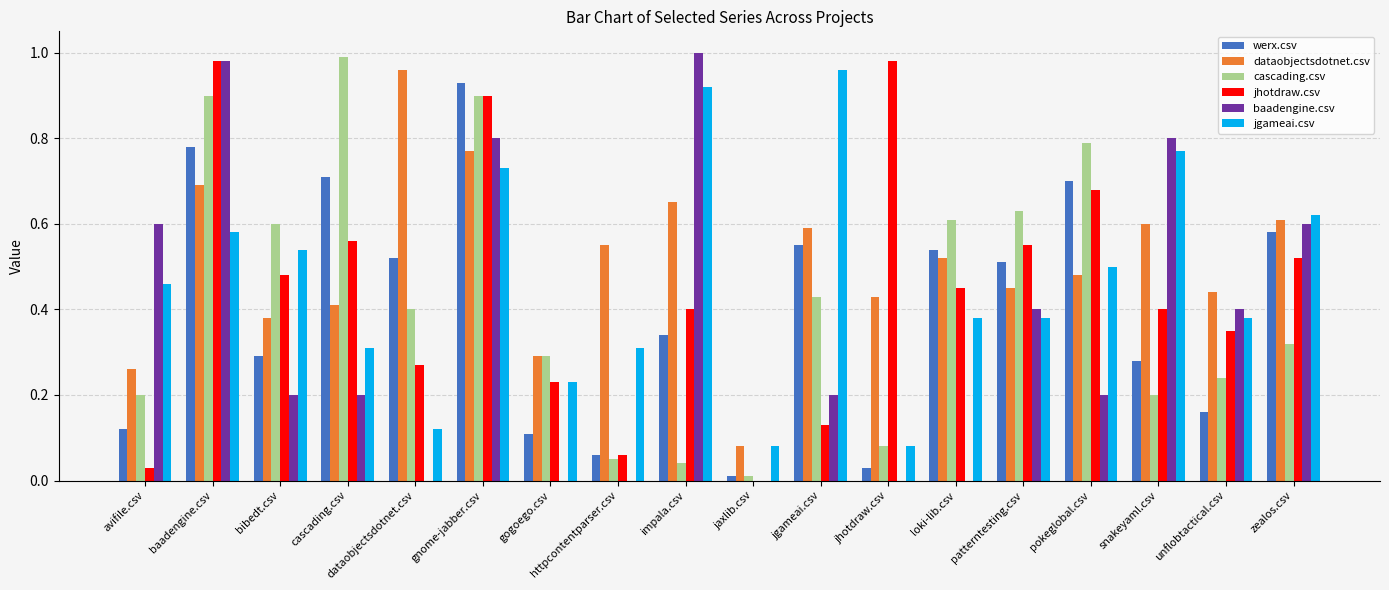

Which series has the largest total across all categories?

dataobjectsdotnet.csv